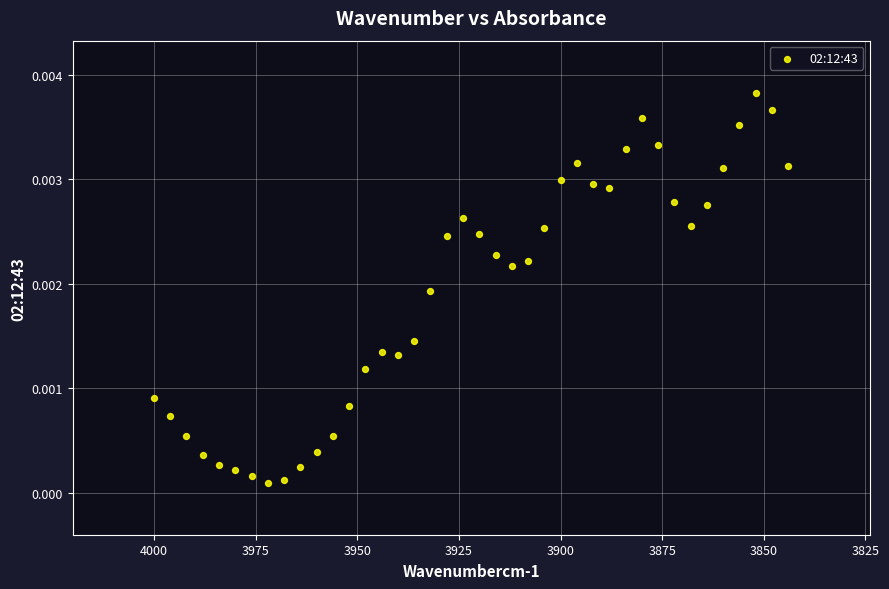

What is the range of X values (max minus min)?

156.0